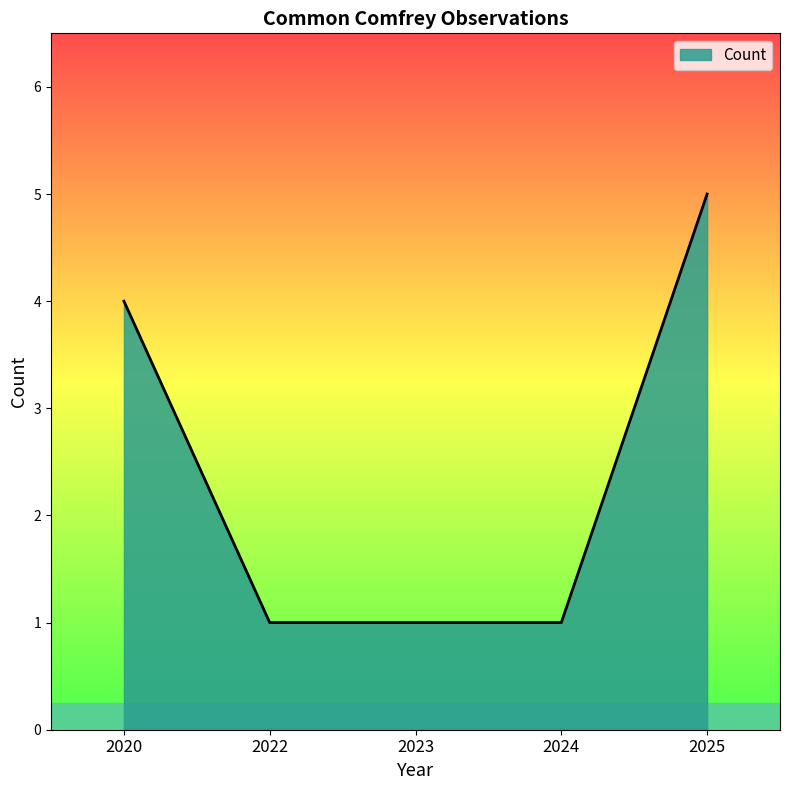

At which category does the chart reach its peak across all series?

2025